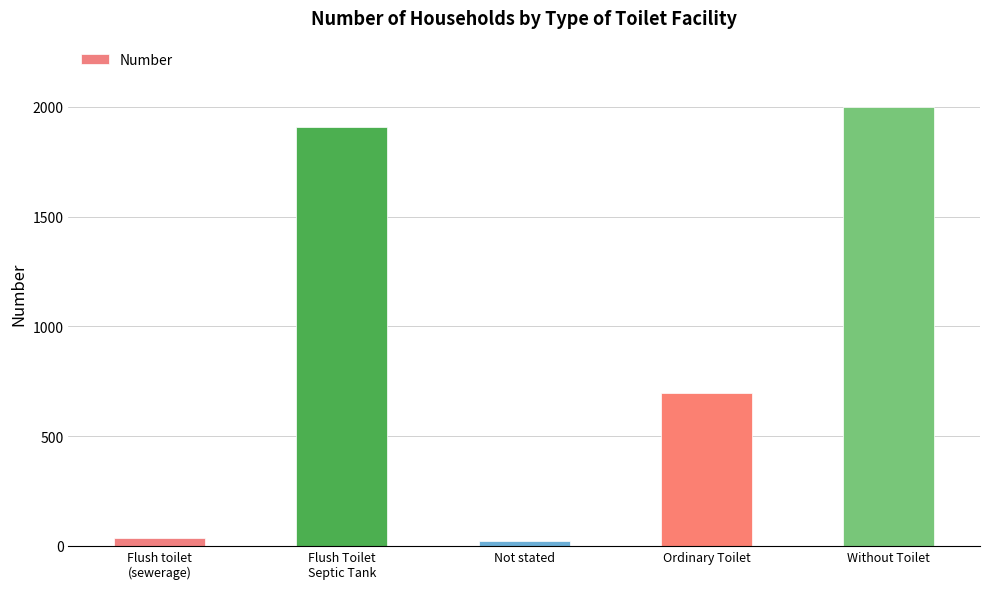

At which category does the chart reach its peak across all series?

Without Toilet